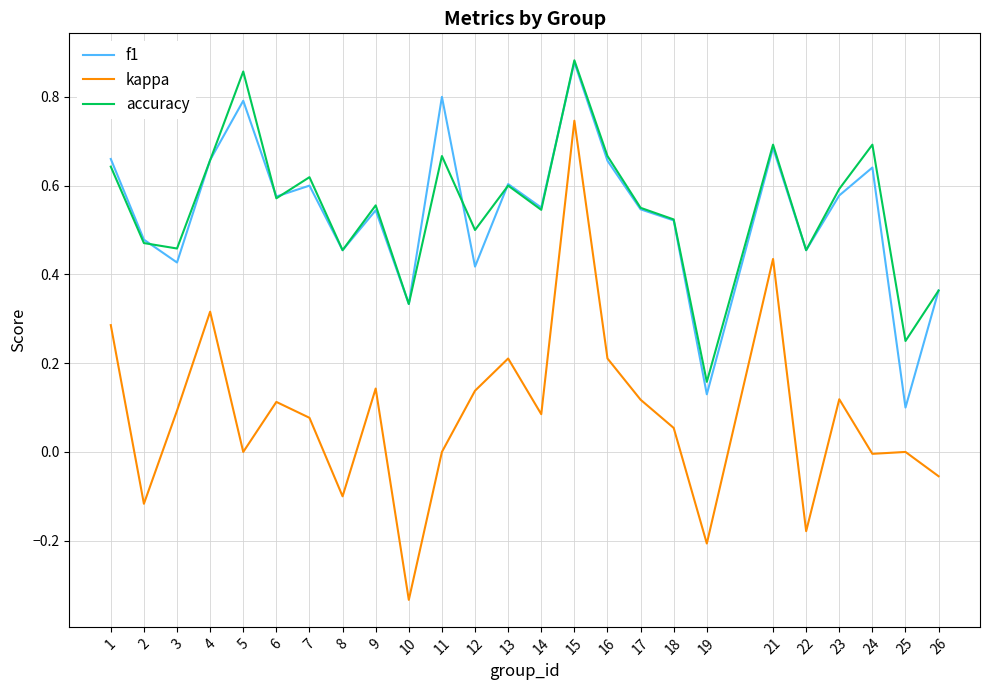

Which category has the highest value in the kappa series?

15